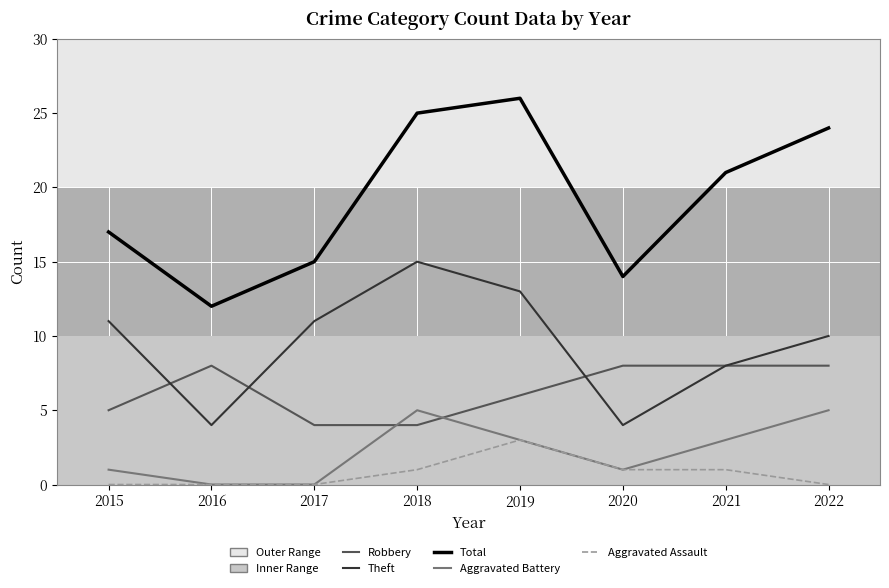

How many interior local peaks does the Total series have?

1